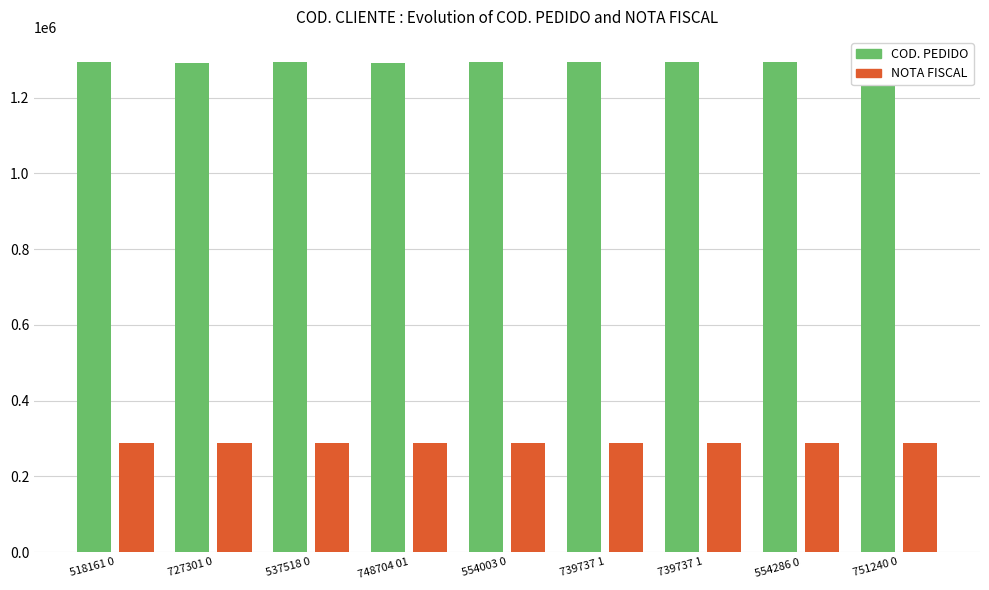

Between 739737 1 and 751240 0, which is larger?

751240 0